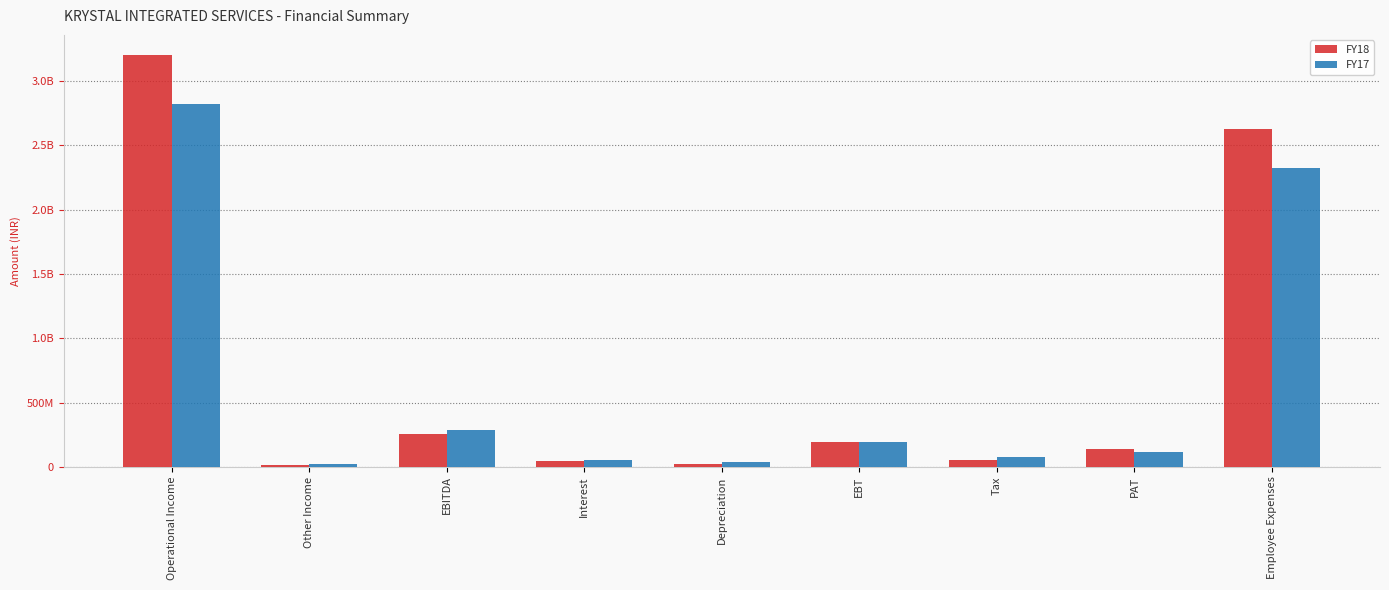

The FY17 series shows 74280149 at Tax. True or false?

True